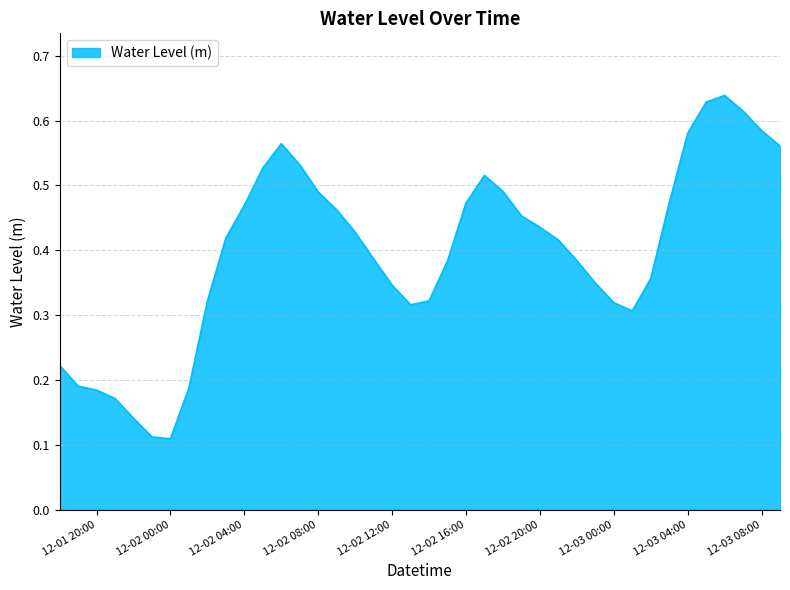

True or false: there are more than 1 points higher than both neighbors.

True